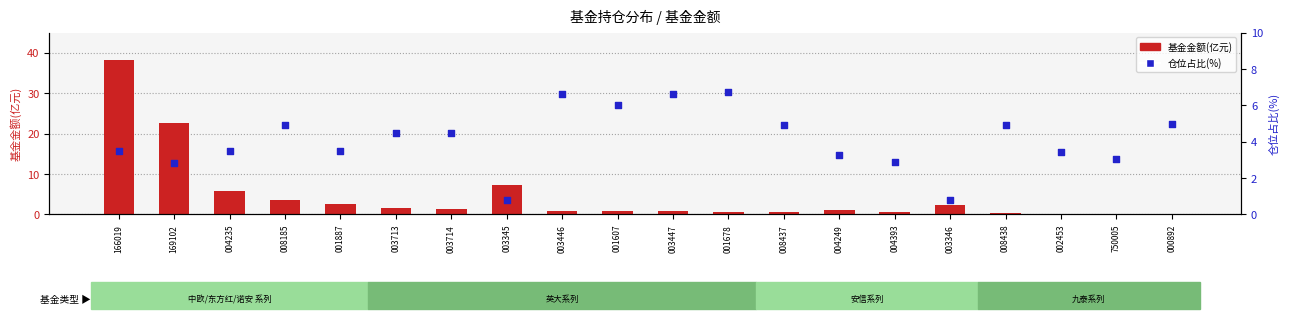

Which series reaches the minimum Y coordinate?

基金金额(亿元)